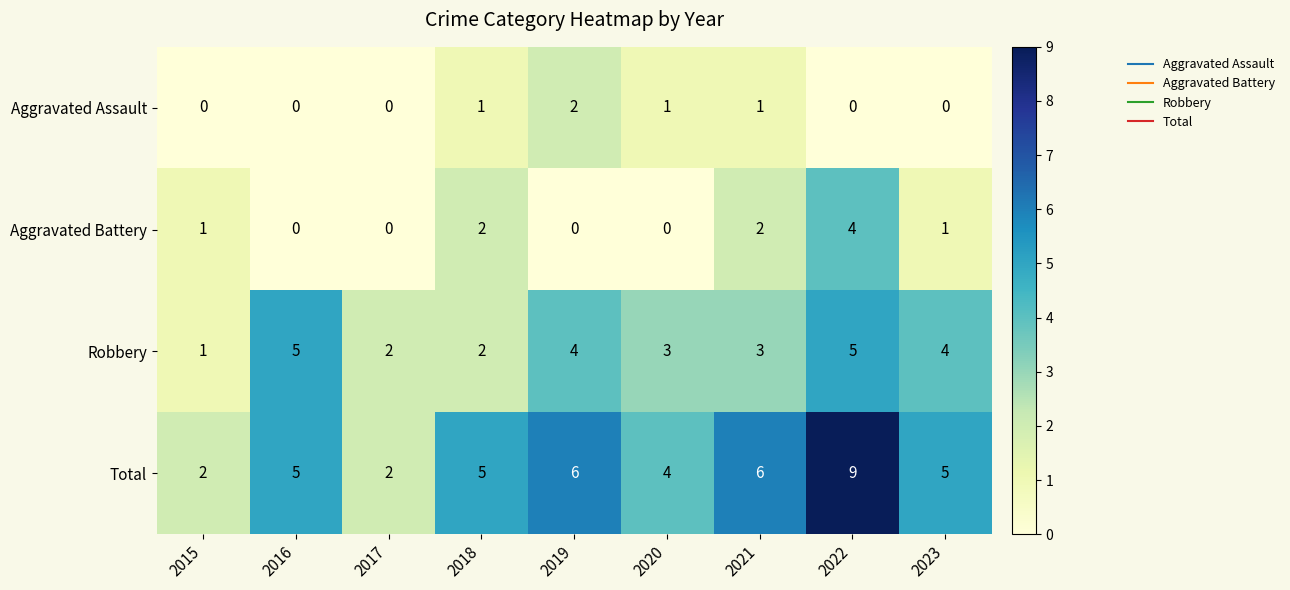

Which series has the largest total across all categories?

Total